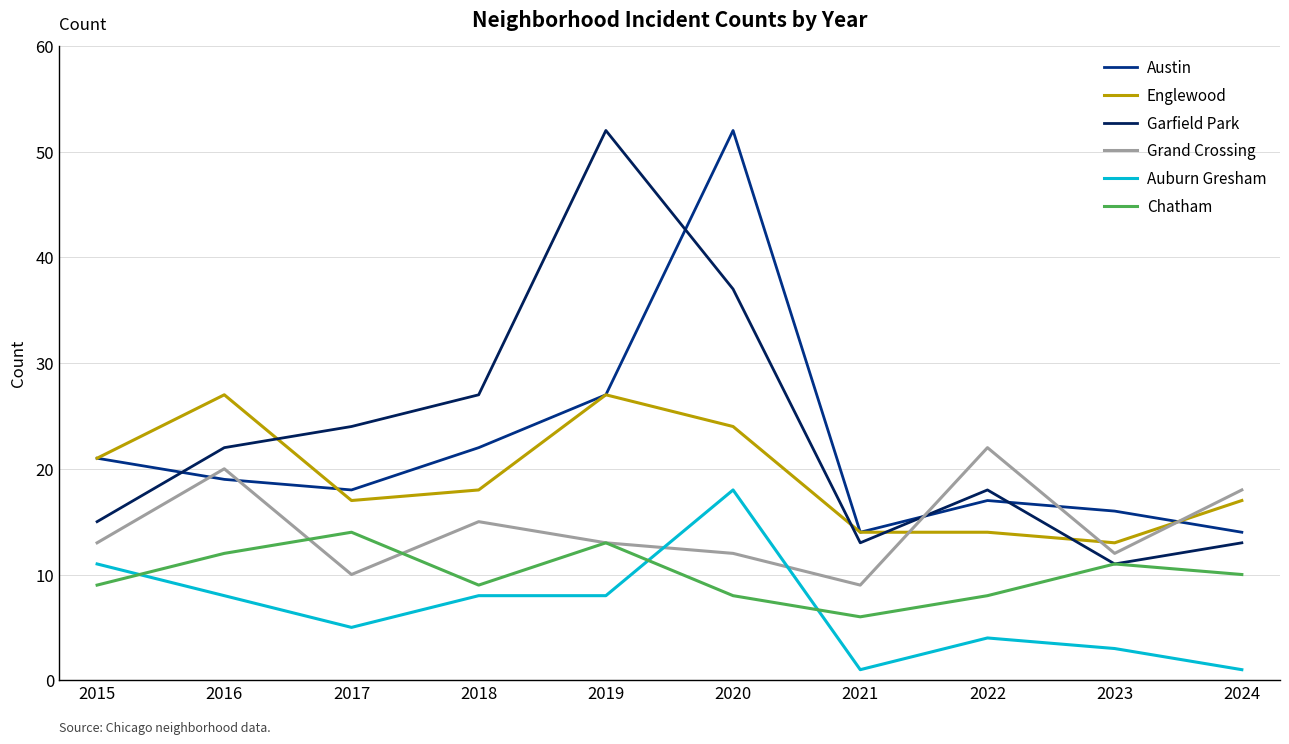

What is the greatest value displayed?

52